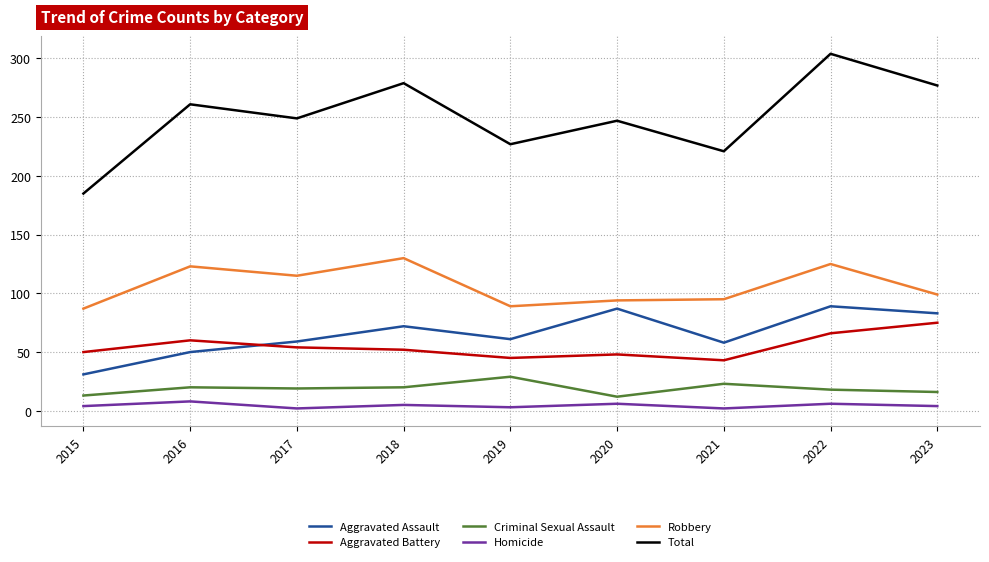

What is the highest value of the Aggravated Assault series?

89